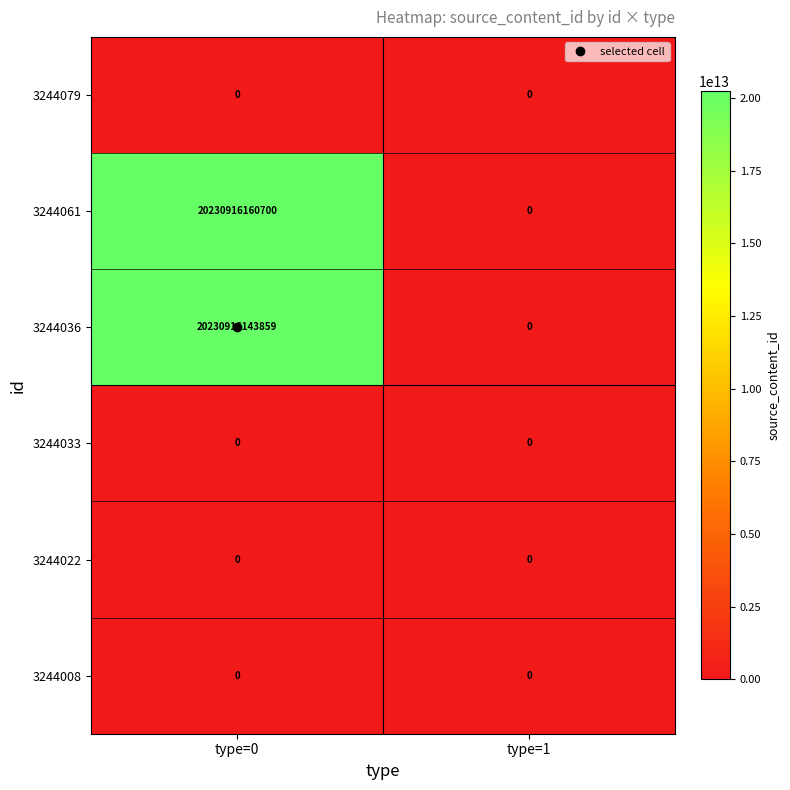

At which label does 3244061 reach its minimum?

type=1